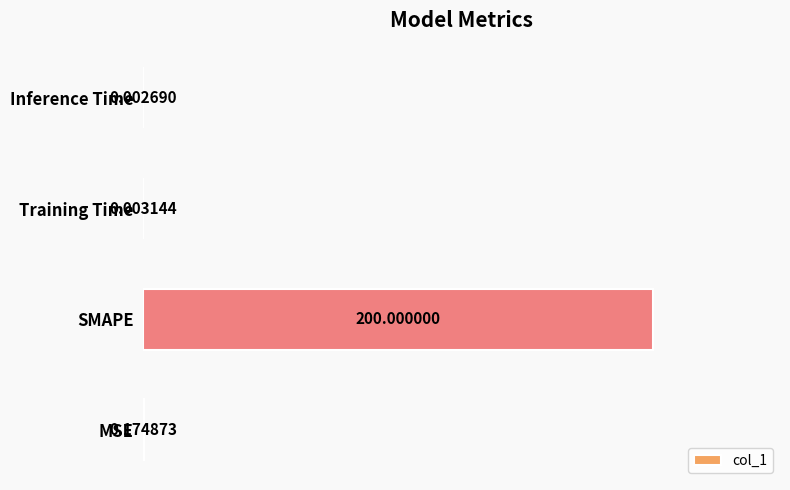

Where is the data nearest to the value 0?

Inference Time